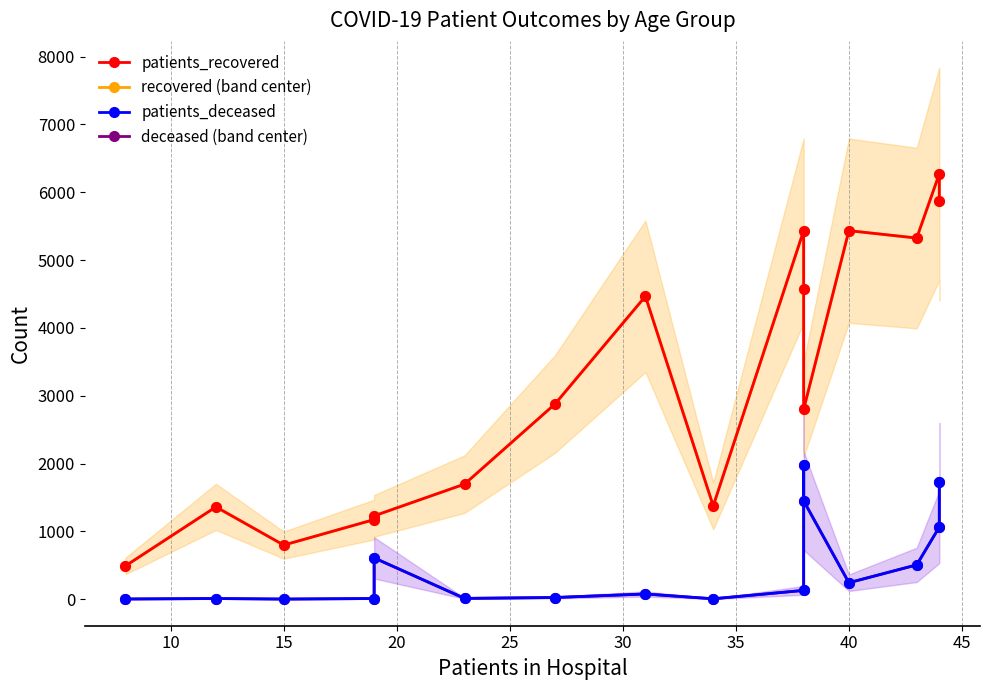

True or false: patients_recovered has more than 1 interior local peaks.

True